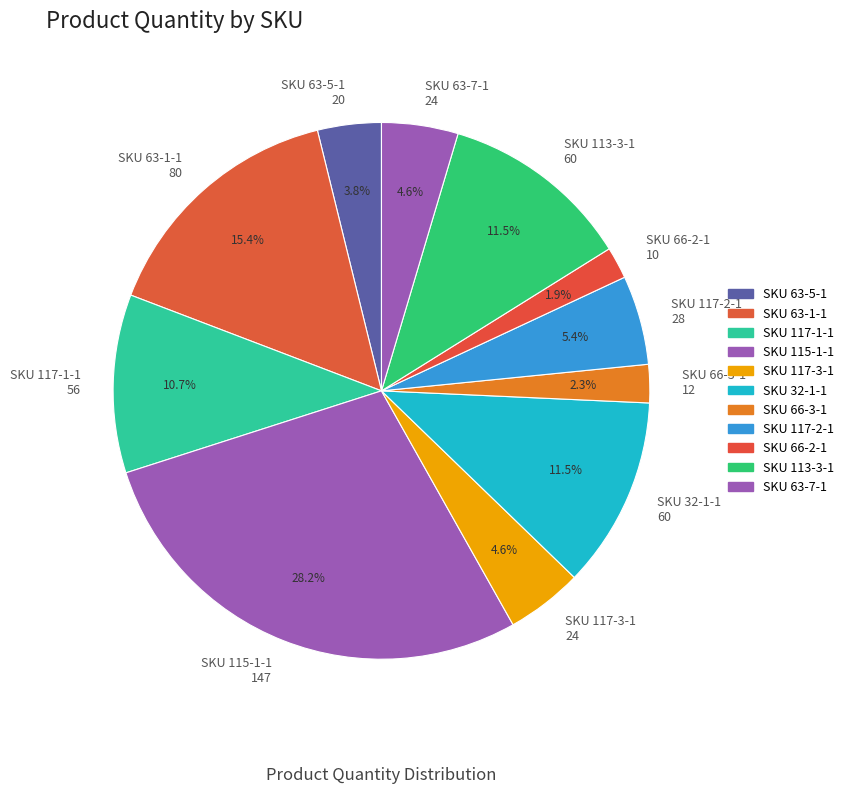

Combined, do SKU 117-2-1 and SKU 63-1-1 account for over 50%?

No